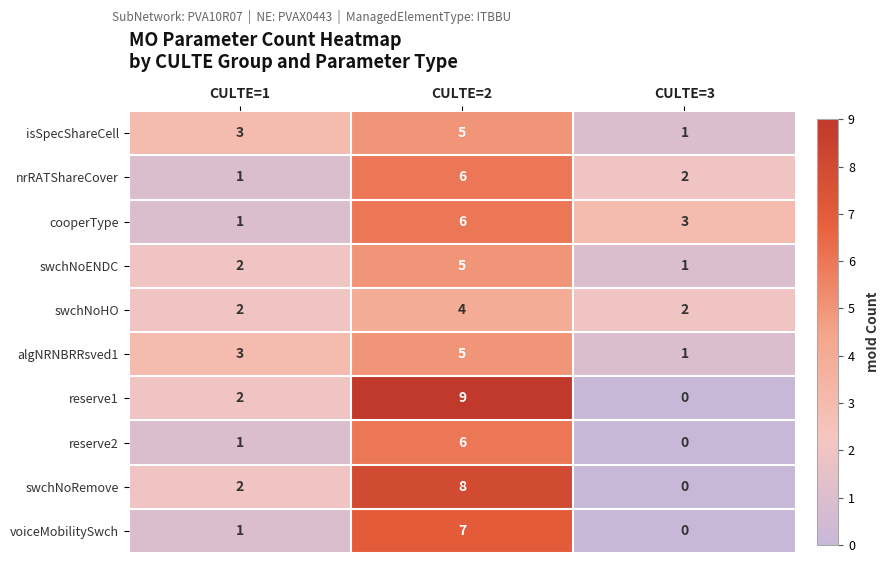

How many positive values does the reserve2 series have?

2